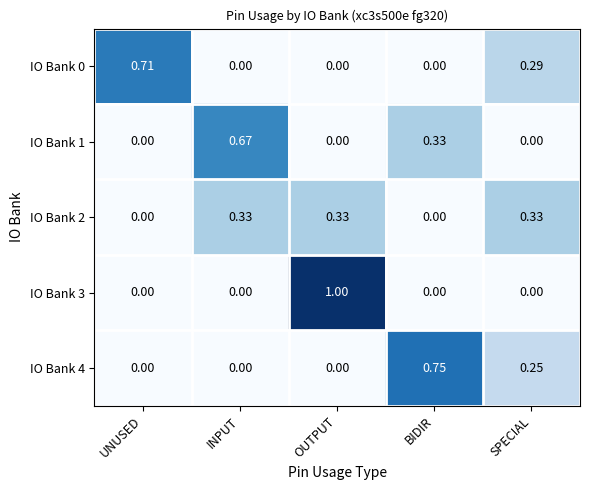

What is the difference between the highest and lowest values at OUTPUT?

1.0